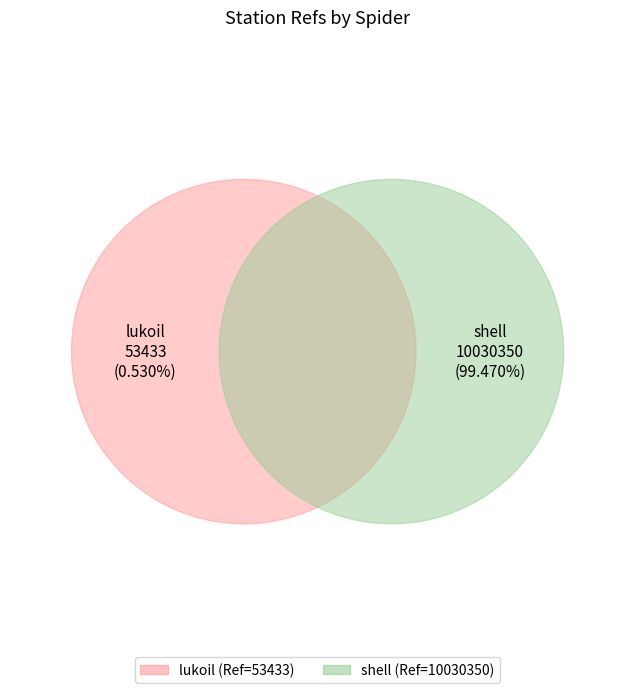

To the nearest percent, what portion does lukoil represent?

1%